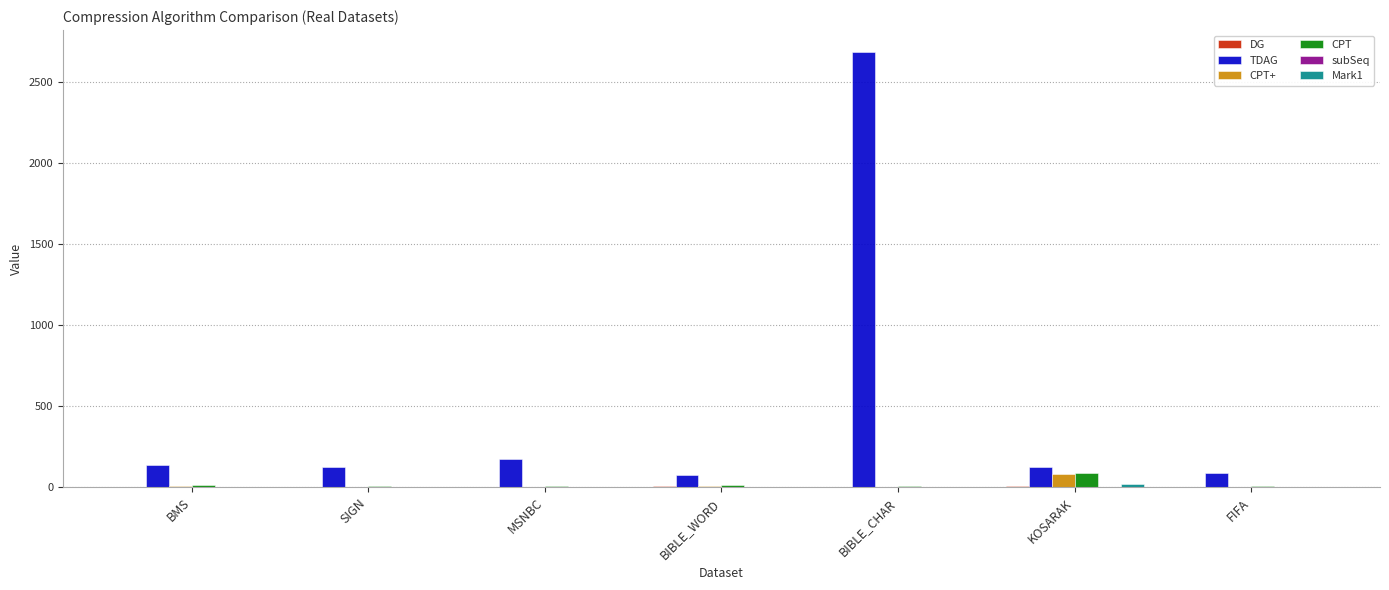

True or false: TDAG has a value of 2689.1 at BIBLE_CHAR.

True